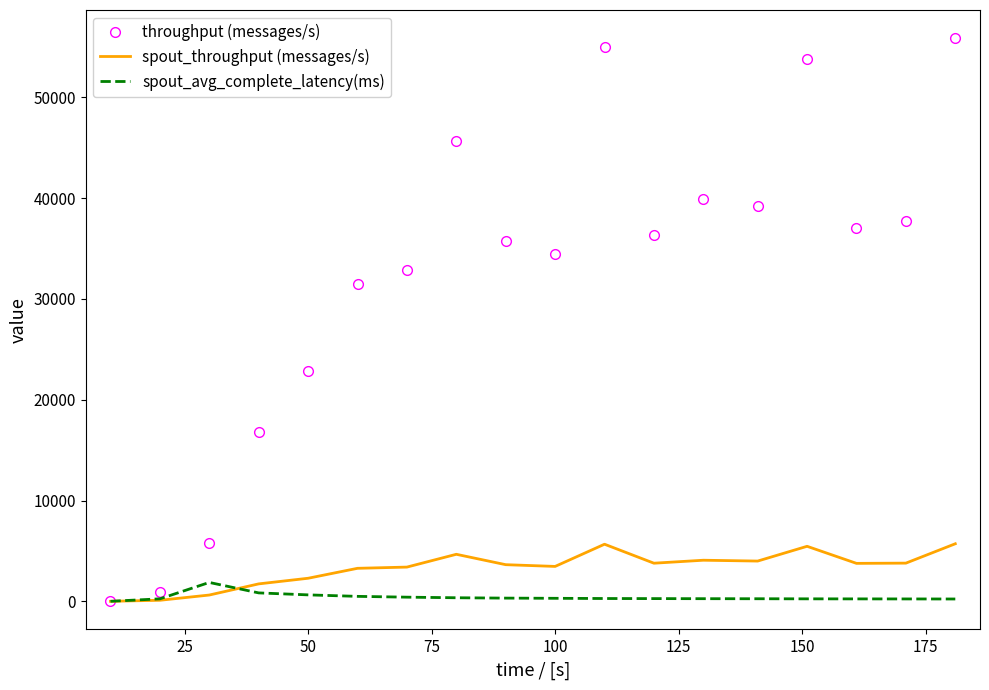

Rank the series by their maximum value, from highest to lowest.

throughput (messages/s), spout_throughput (messages/s), spout_avg_complete_latency(ms)